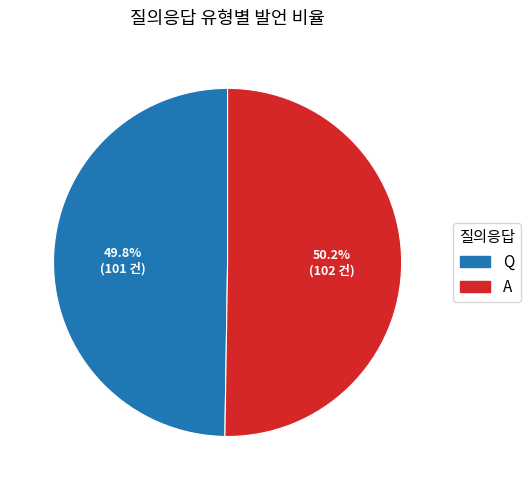

To the nearest percent, what is the combined percentage of A and Q?

100%